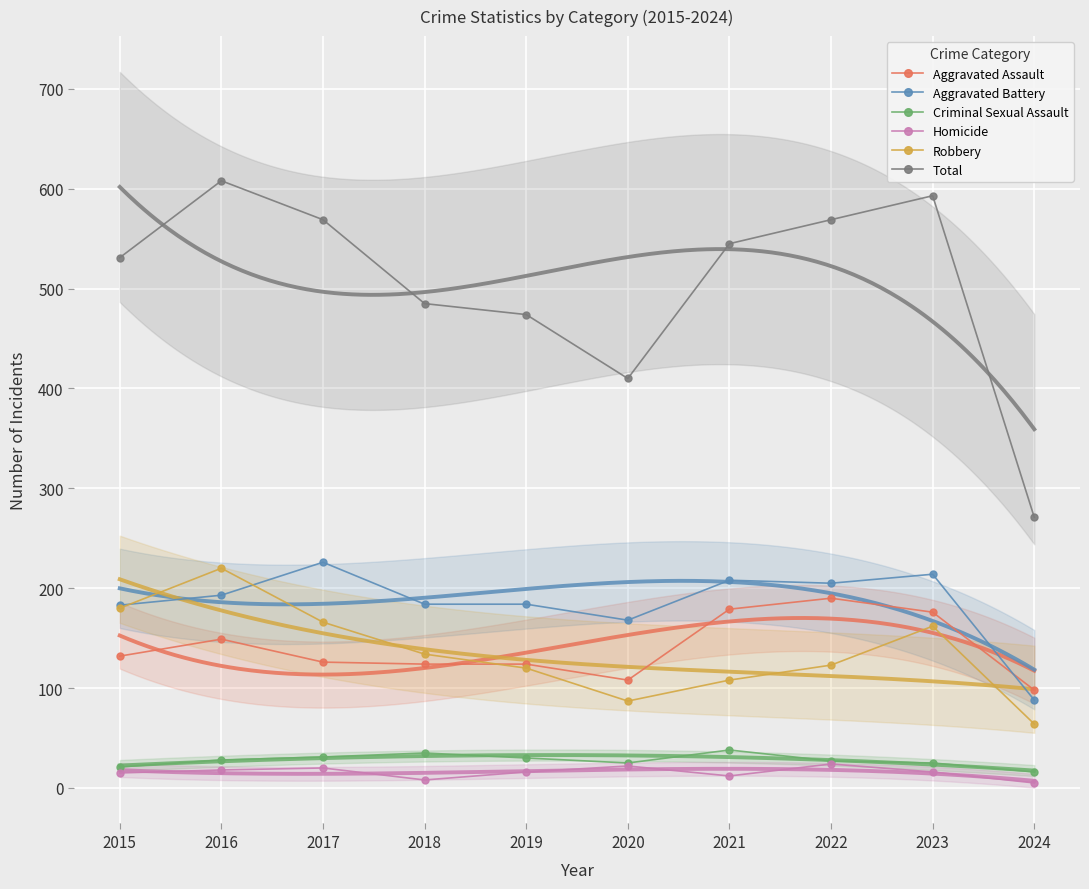

In Total, how many points are lower than both neighbors (excluding endpoints)?

1